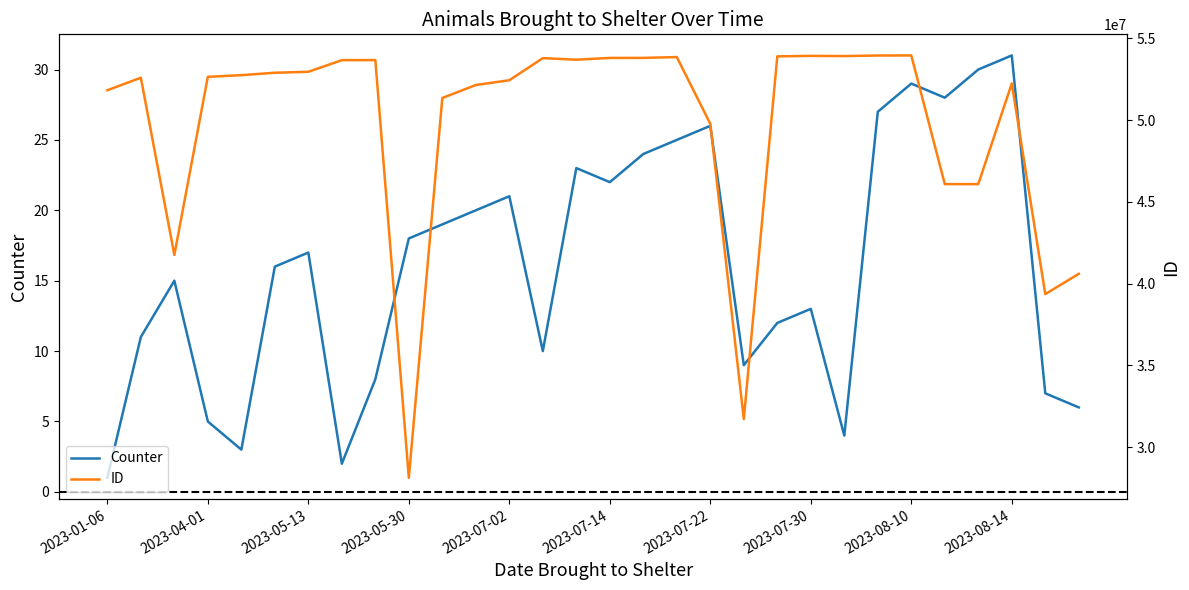

What is the highest value of the Counter series?

31